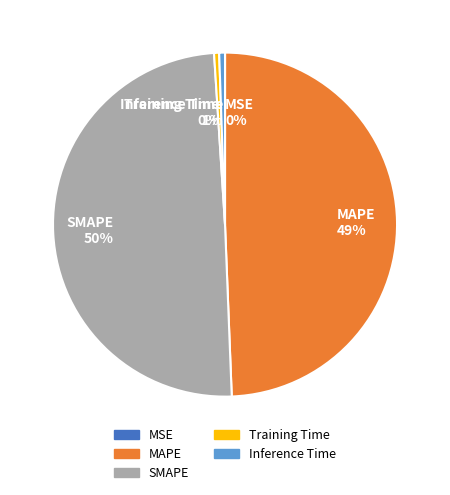

What percentage is the MAPE slice, to the nearest percent?

49%